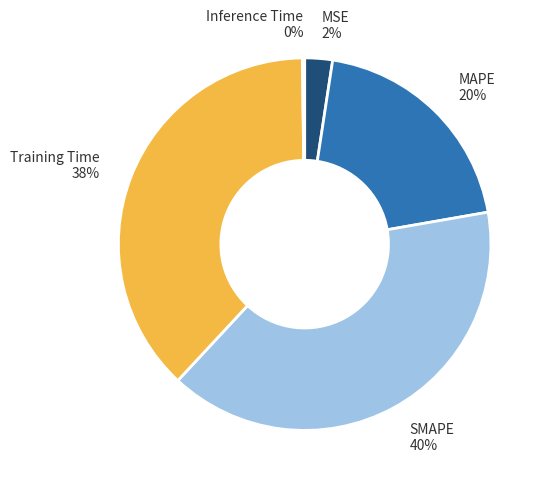

Is the sum of MAPE and MSE greater than half?

No